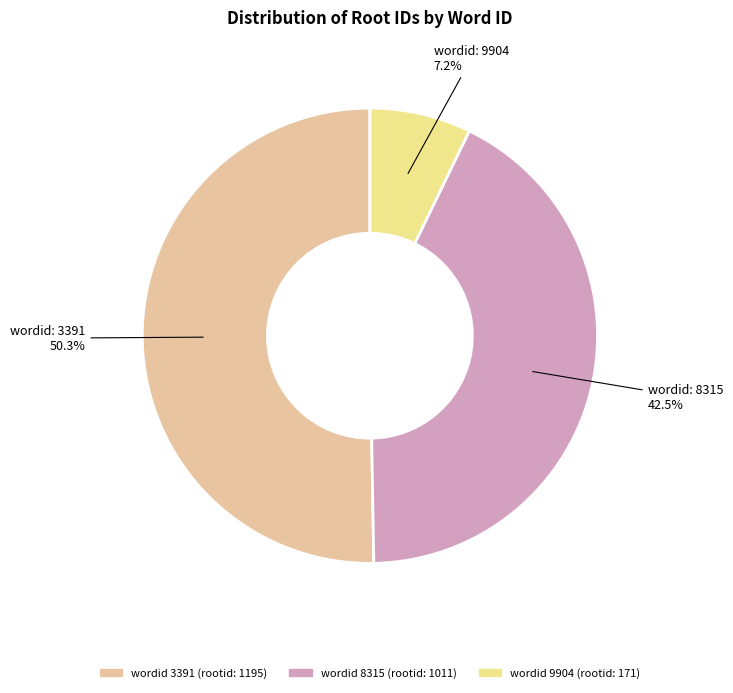

Is there a majority slice in this chart?

Yes